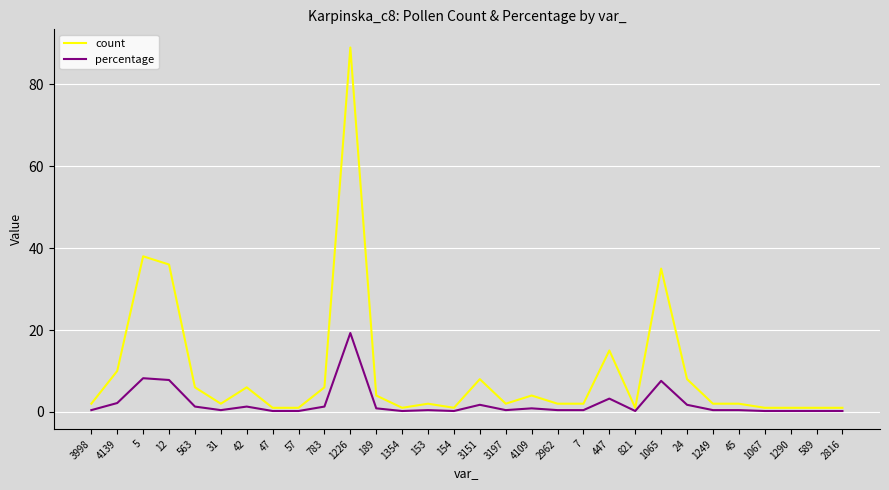

What are all the series names shown in the legend?

count, percentage